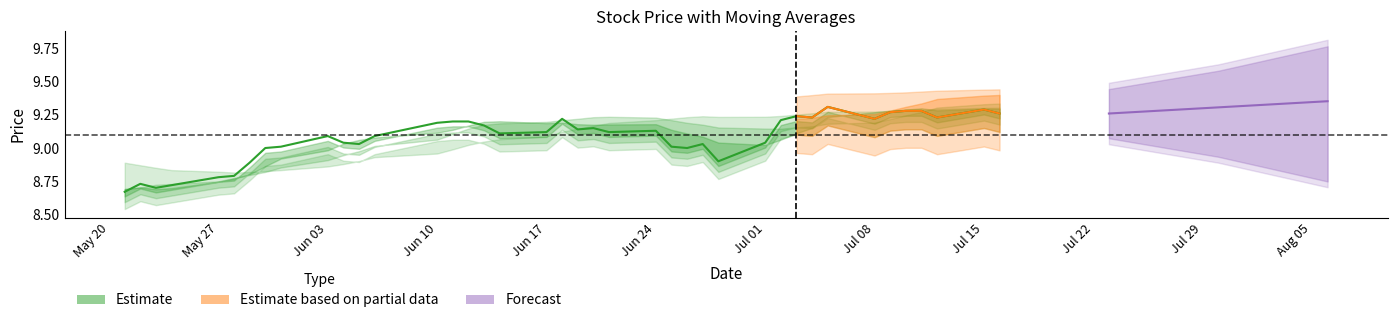

What is the smallest value displayed?

8.7